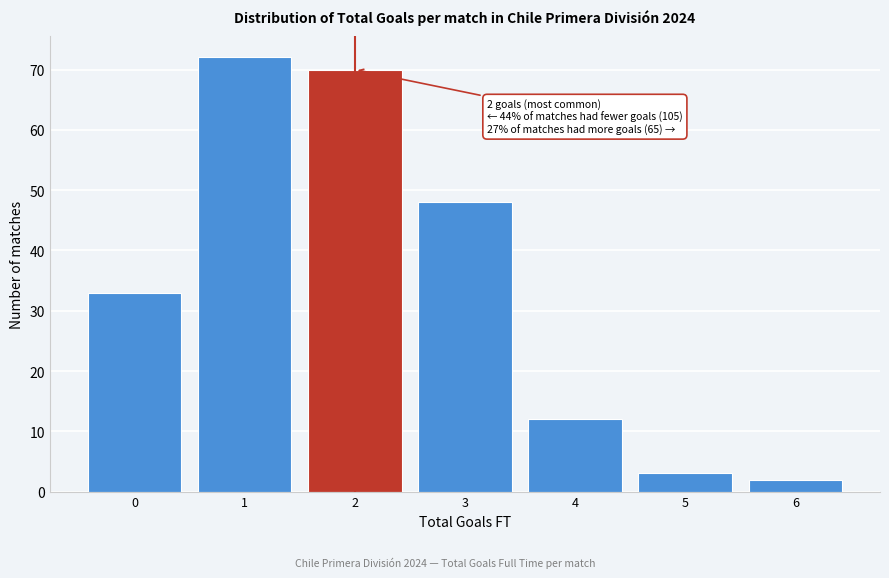

Reading left to right, extract all data points from this chart.

33	72	70	48	12	3	2